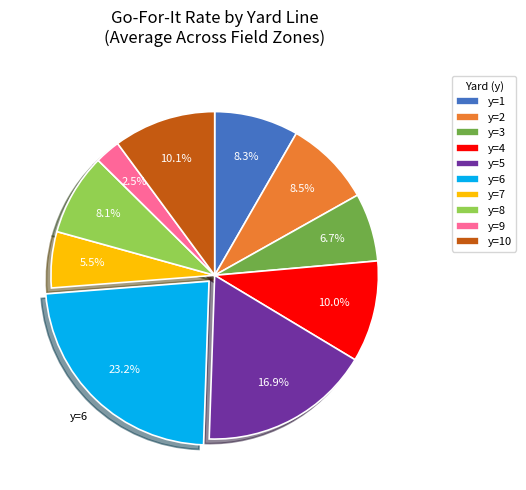

Does y=3 represent more than half of the total?

No